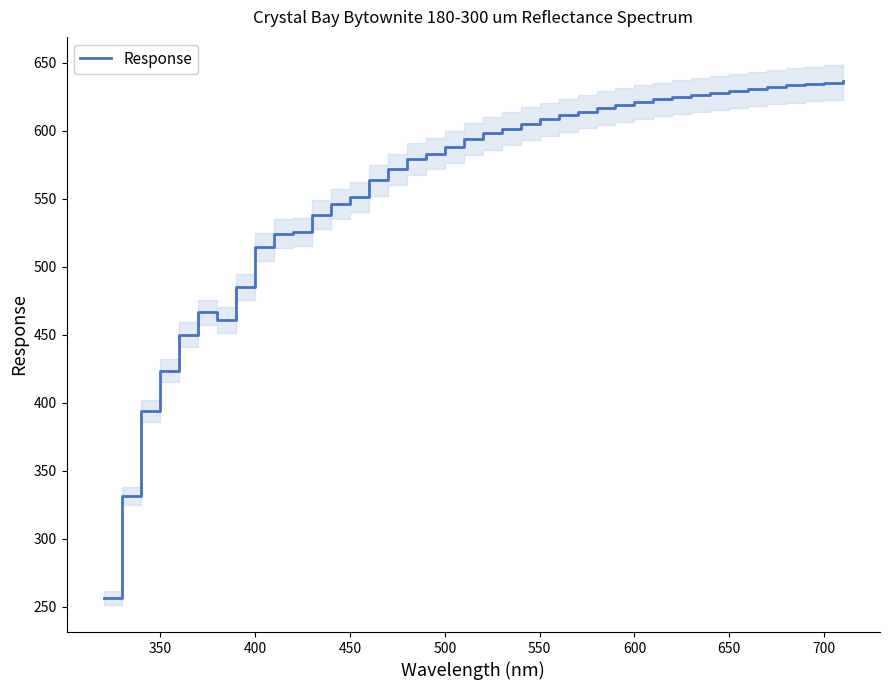

How many lines are shown in the chart?

1